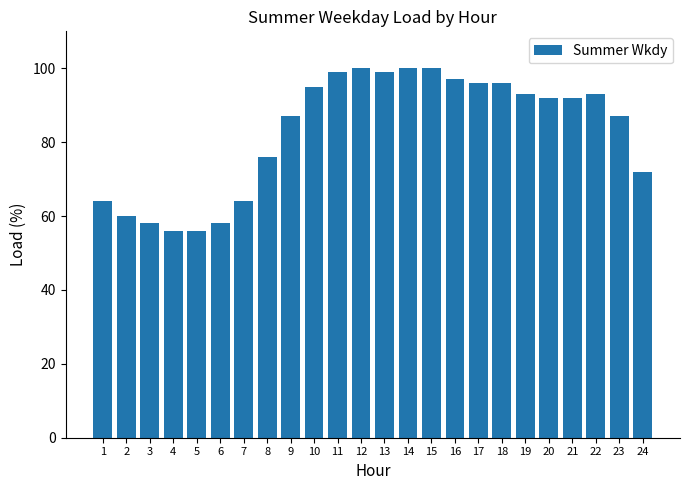

Reading left to right, what are all the values shown in this chart?

64	60	58	56	56	58	64	76	87	95	99	100	99	100	100	97	96	96	93	92	92	93	87	72